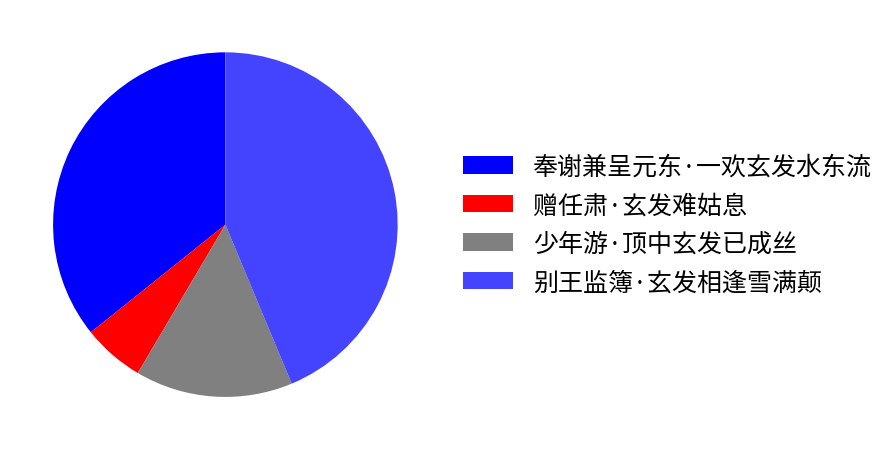

Approximately how many times larger is the value at 别王监簿·玄发相逢雪满颠 compared to 赠任肃·玄发难姑息?

7.6